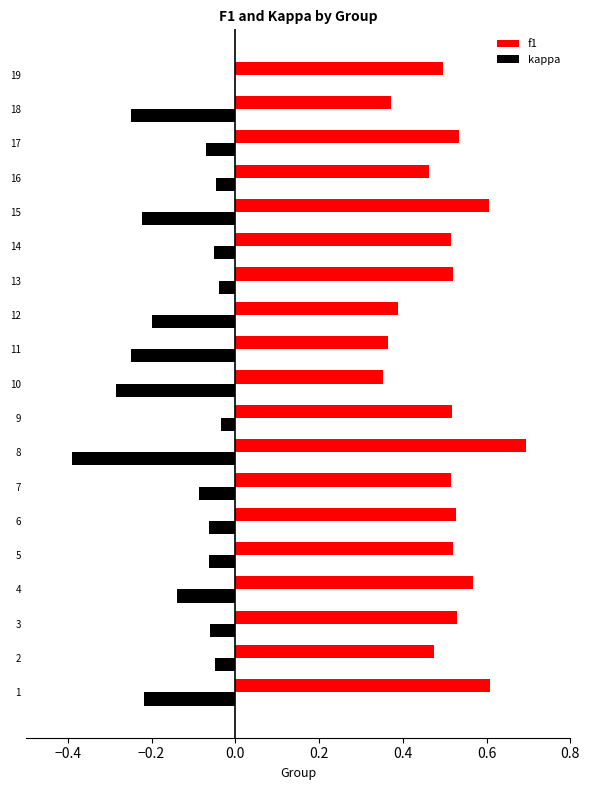

What is the sum of all f1 values?

9.6